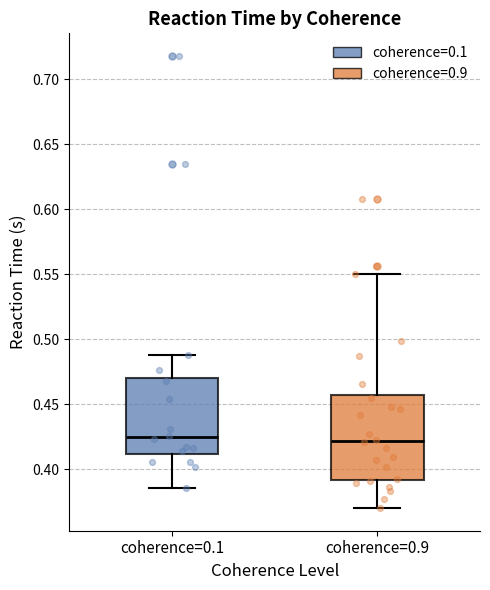

Reading left to right, transcribe this box plot: for each box, give where its median line is, the range the box spans, and where its two whiskers end, as read against the y-axis. The values are not printed on the chart, so give them approximately, as read against the axis.

coherence=0.1: median 0.425, box 0.410 to 0.470, whiskers 0.385 to 0.490
coherence=0.9: median 0.420, box 0.390 to 0.455, whiskers 0.370 to 0.550